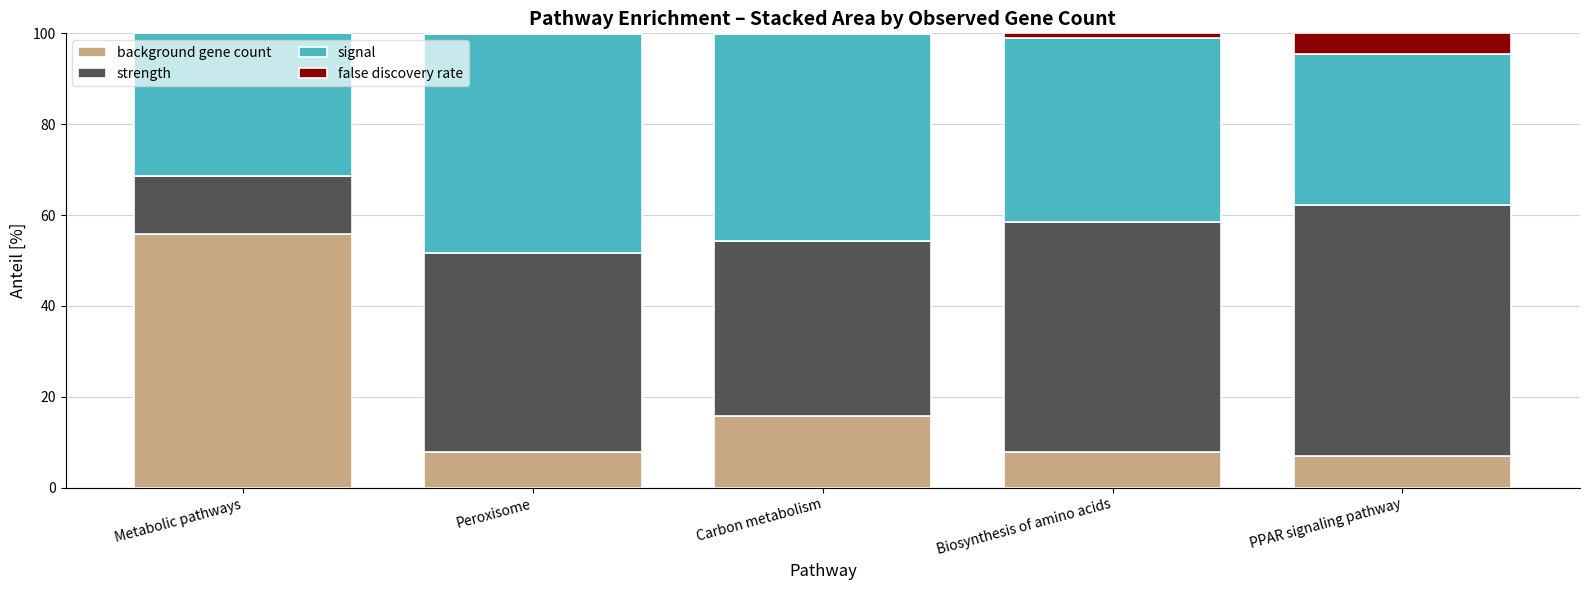

What is the highest value of the background gene count series?

55.9